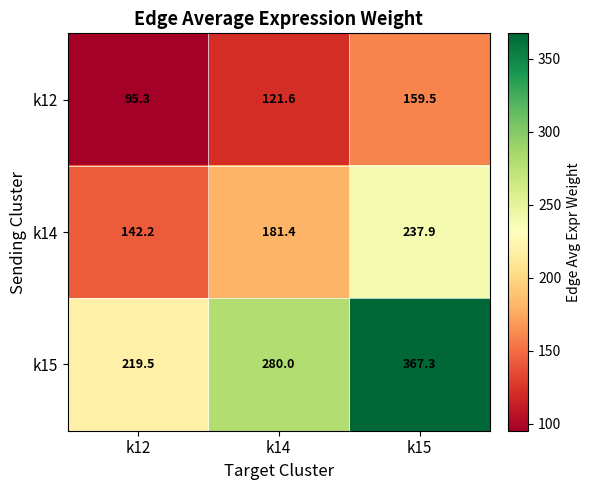

The value of k15 at k14 is 280.0. True or false?

True